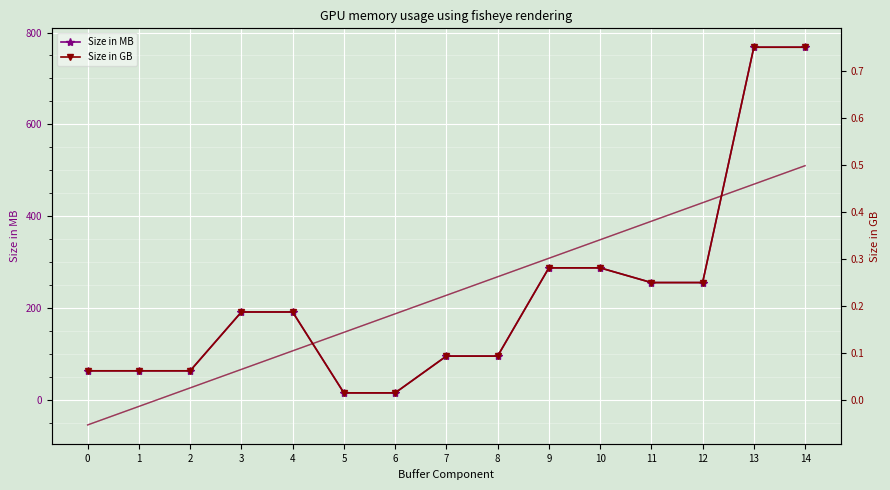

At which category is the sum across all series the highest?

13